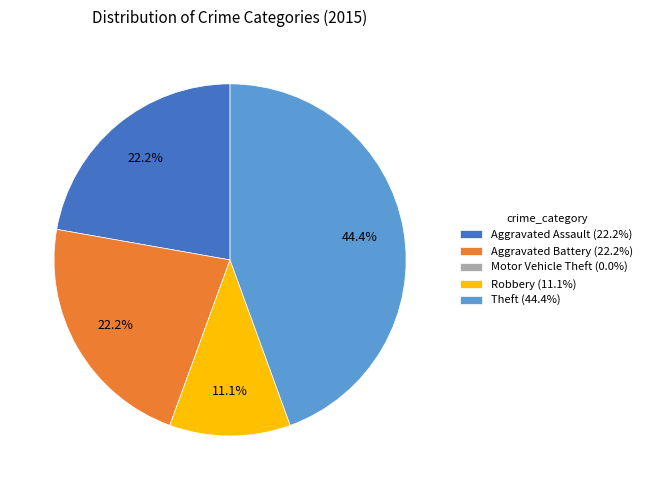

Between Robbery (11.1%) and Aggravated Battery (22.2%), which is larger?

Aggravated Battery (22.2%)